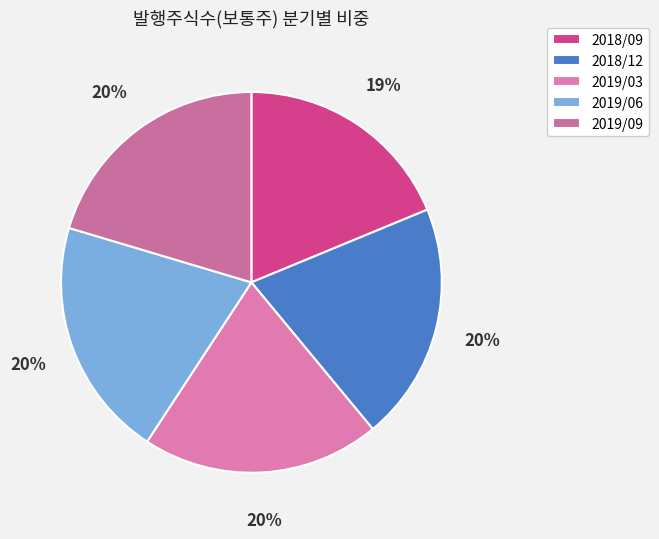

Does 2018/12 represent more than half of the total?

No